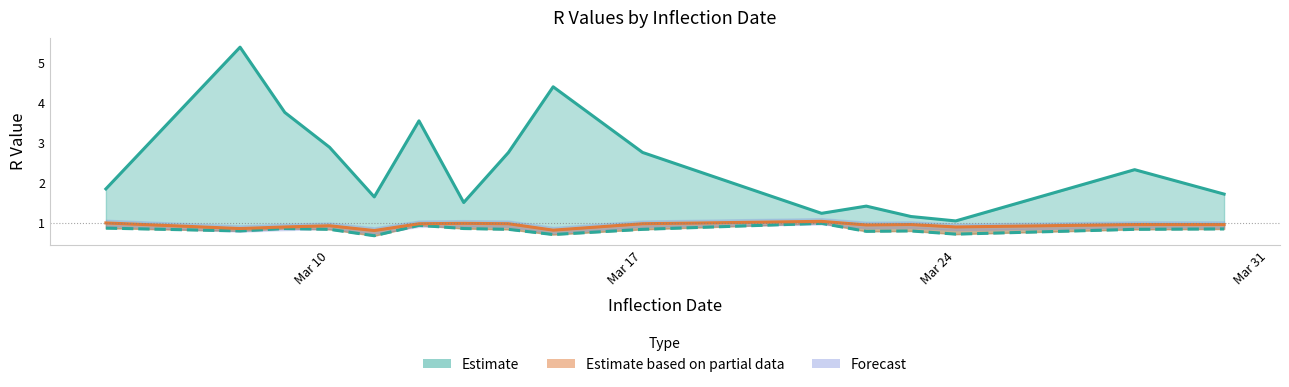

What is the value of the initial_r_0 point at the 5th from the left?

1.7